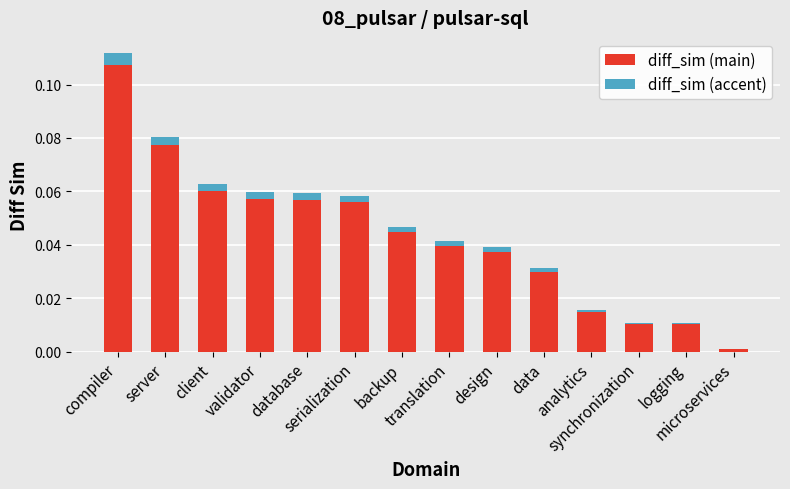

At which label is diff_sim (main) closest to 0?

microservices